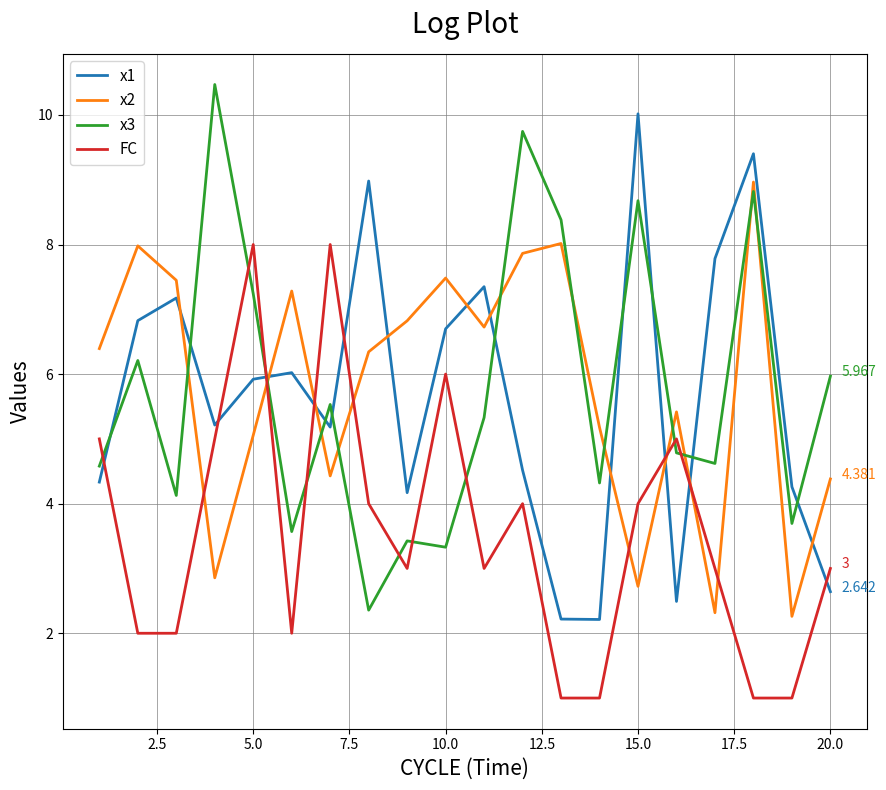

True or false: x3 and FC intersect in this chart.

True